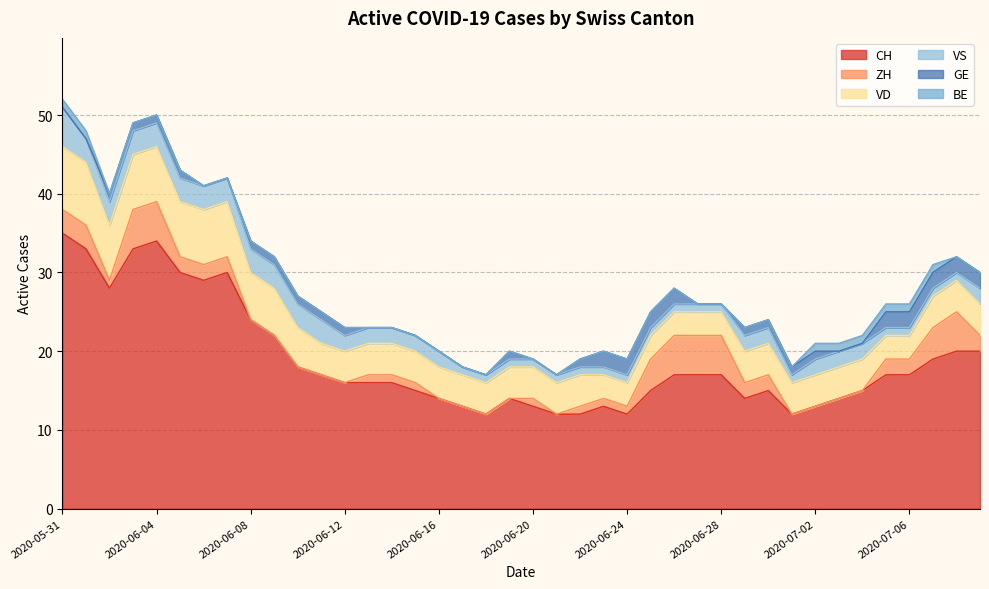

Which series changed the most between 2020-06-12 and 2020-06-27?

ZH